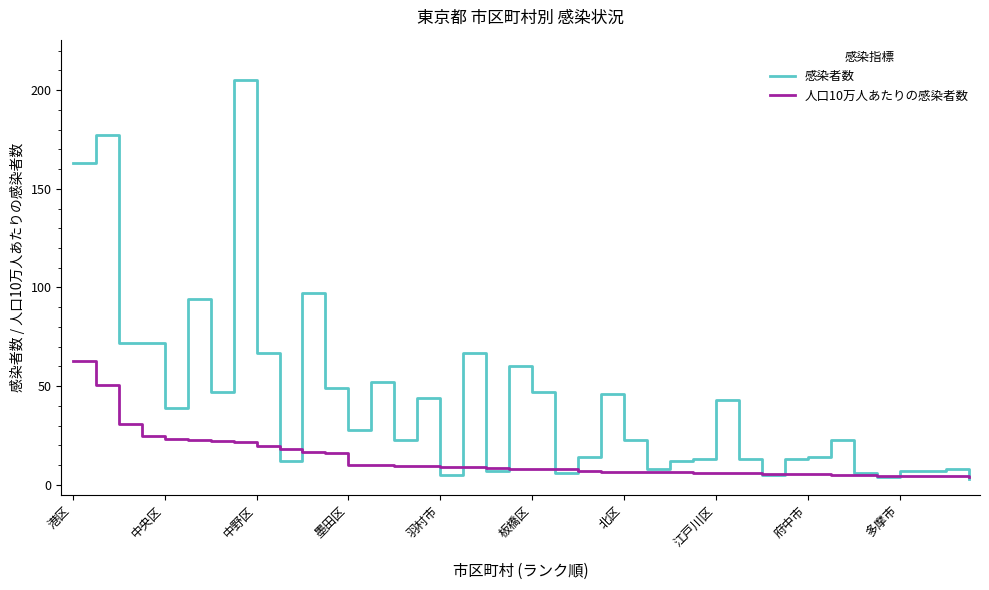

What is the greatest value displayed?

205.0